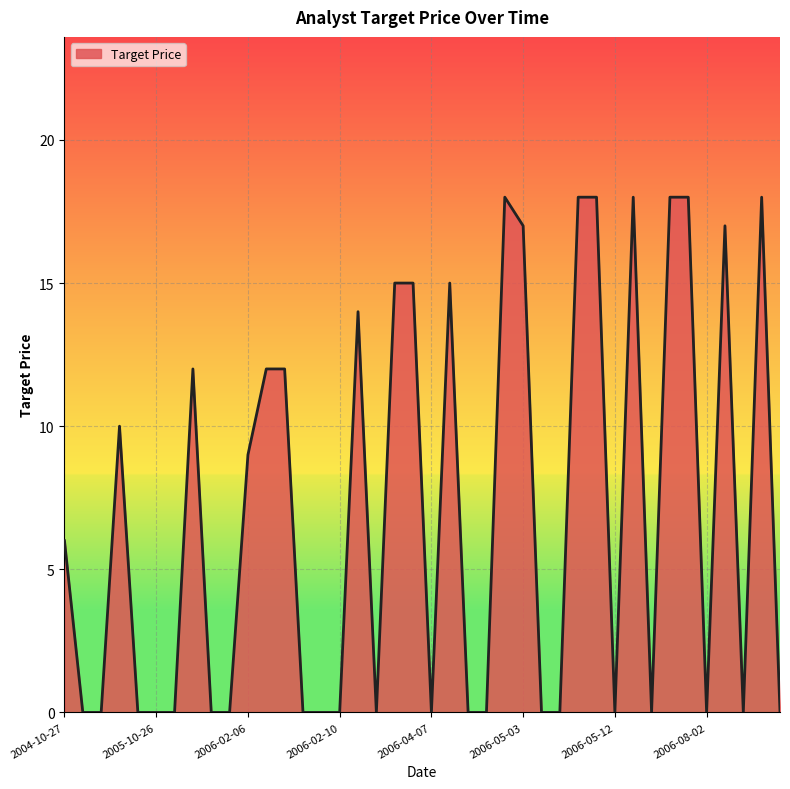

What is the maximum value shown in the chart?

18